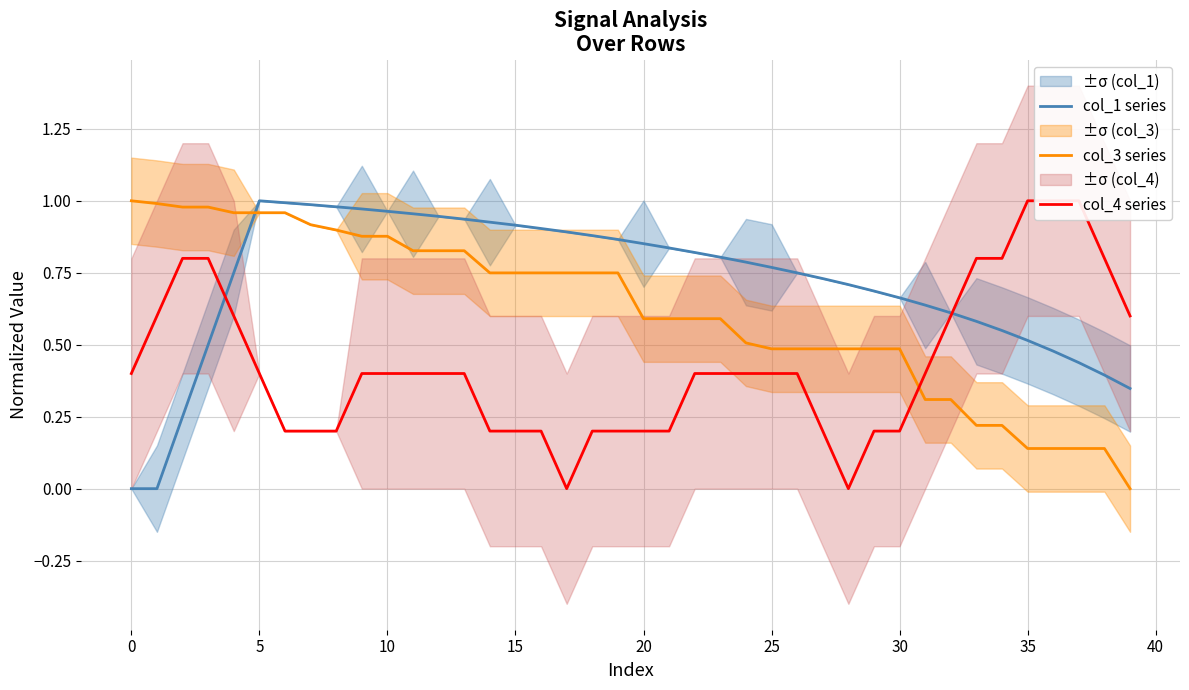

What are all the series names shown in the legend?

col_1 series, col_3 series, col_4 series